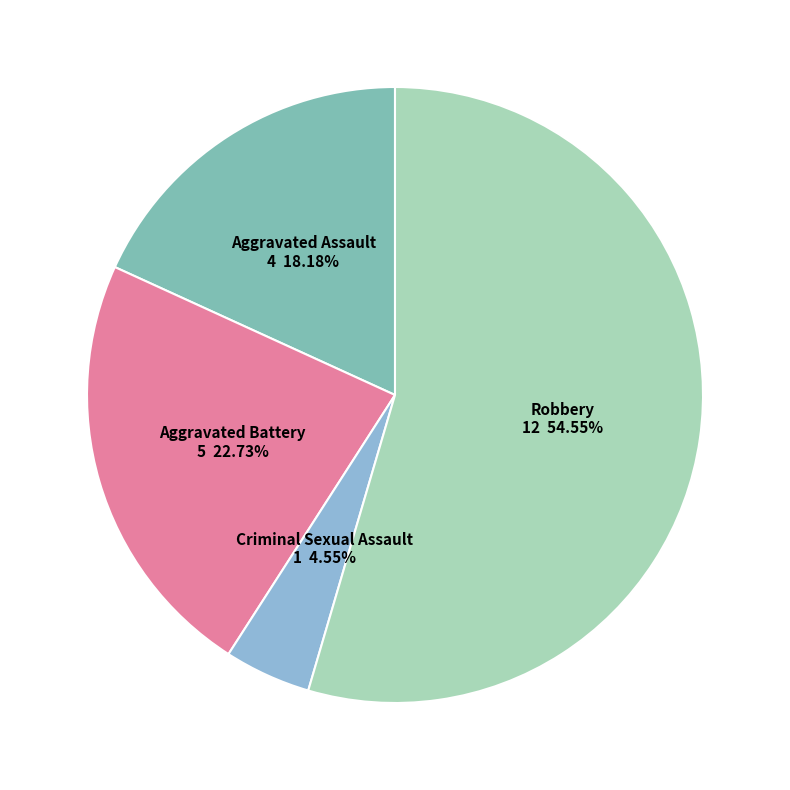

Does any single category account for the majority?

Yes